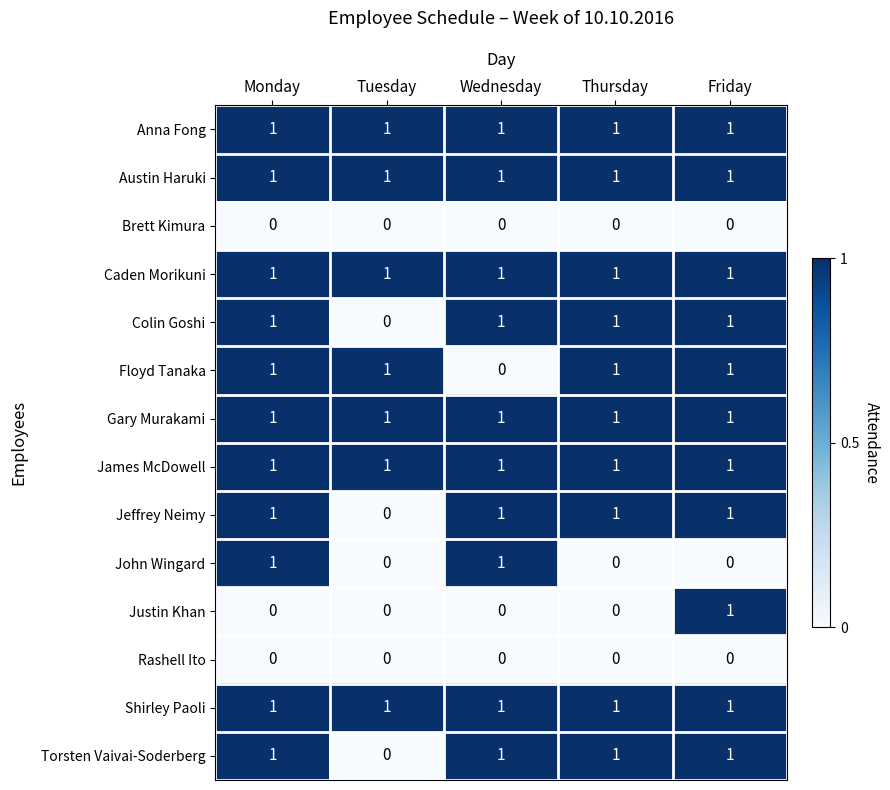

What is the sum of all Torsten Vaivai-Soderberg values?

4